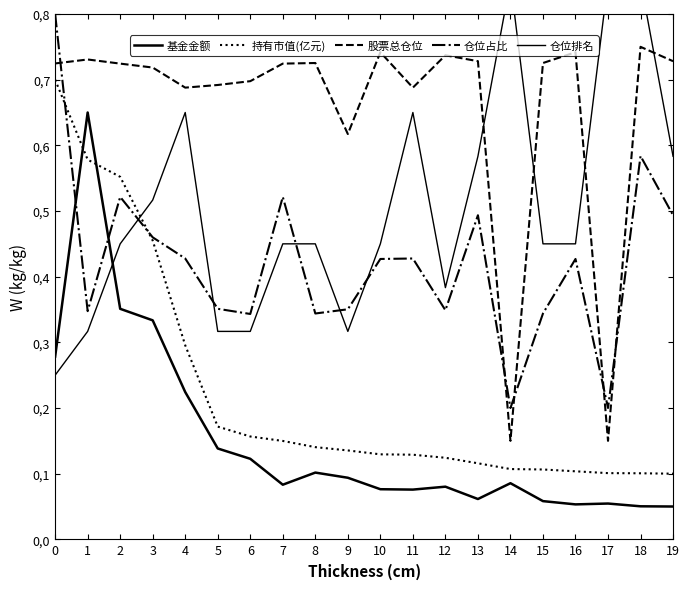

Between 5 and 2, which is larger?

2